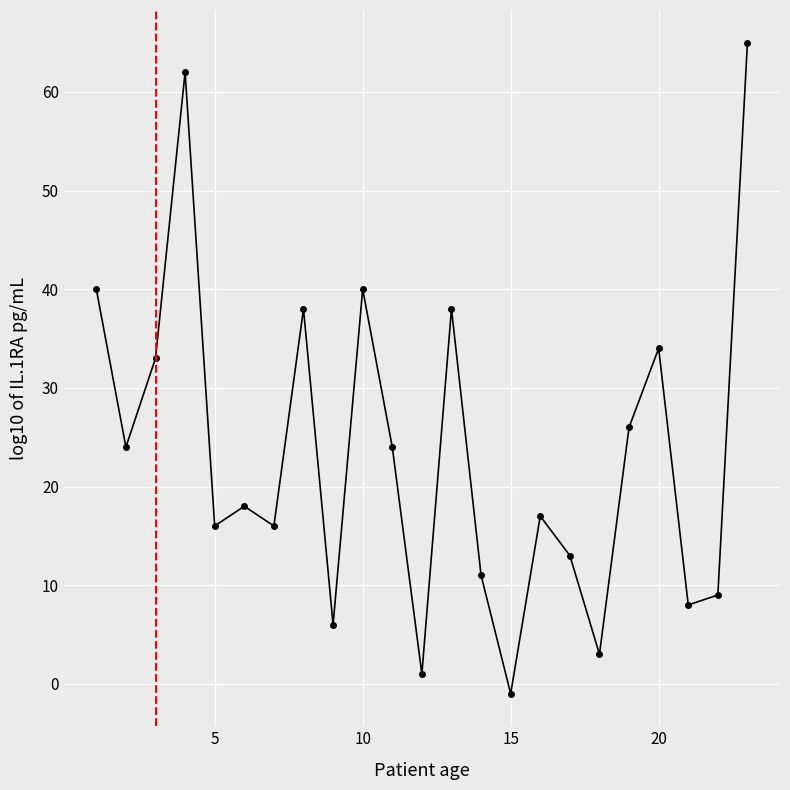

How many interior local valleys (lower than both neighbors) does the data have?

8